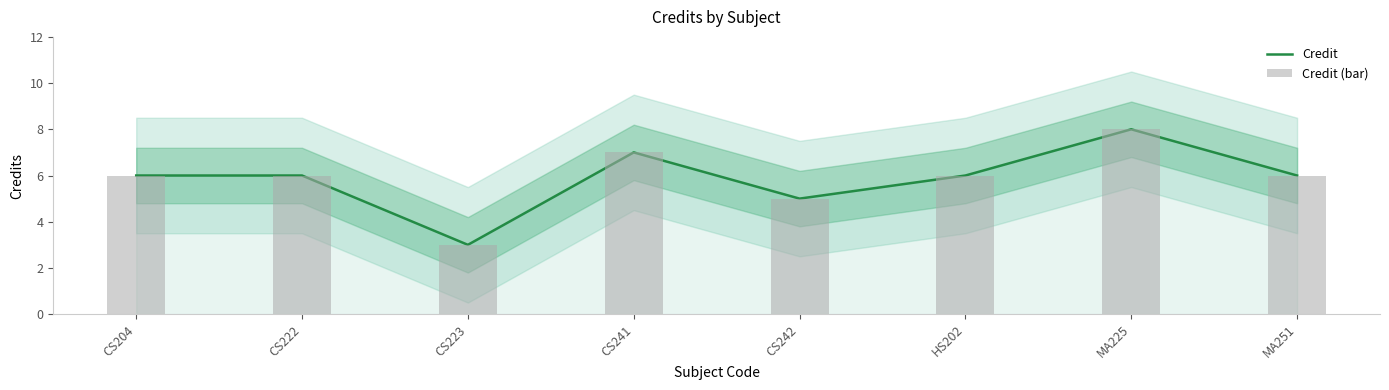

True or false: the data shows 6 at CS222.

True